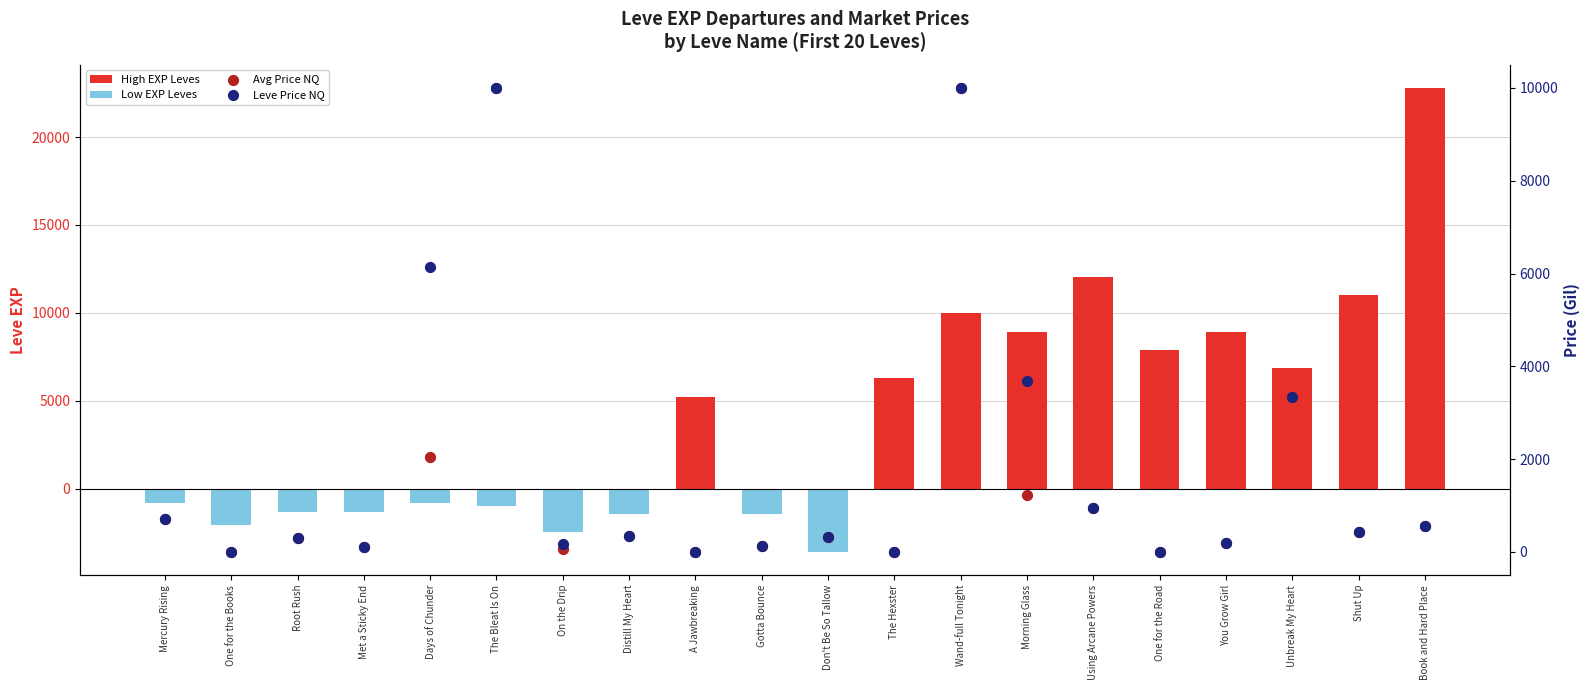

Which series reaches the minimum Y coordinate?

Low EXP Leves